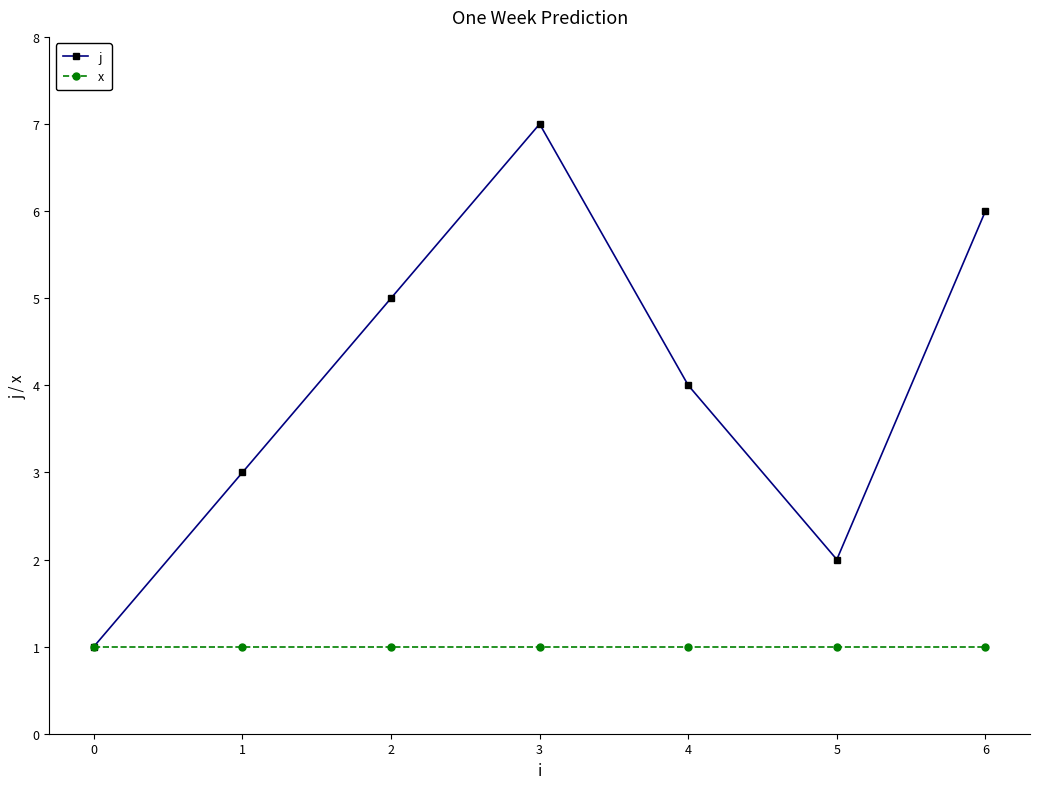

Which series has the largest total across all categories?

j